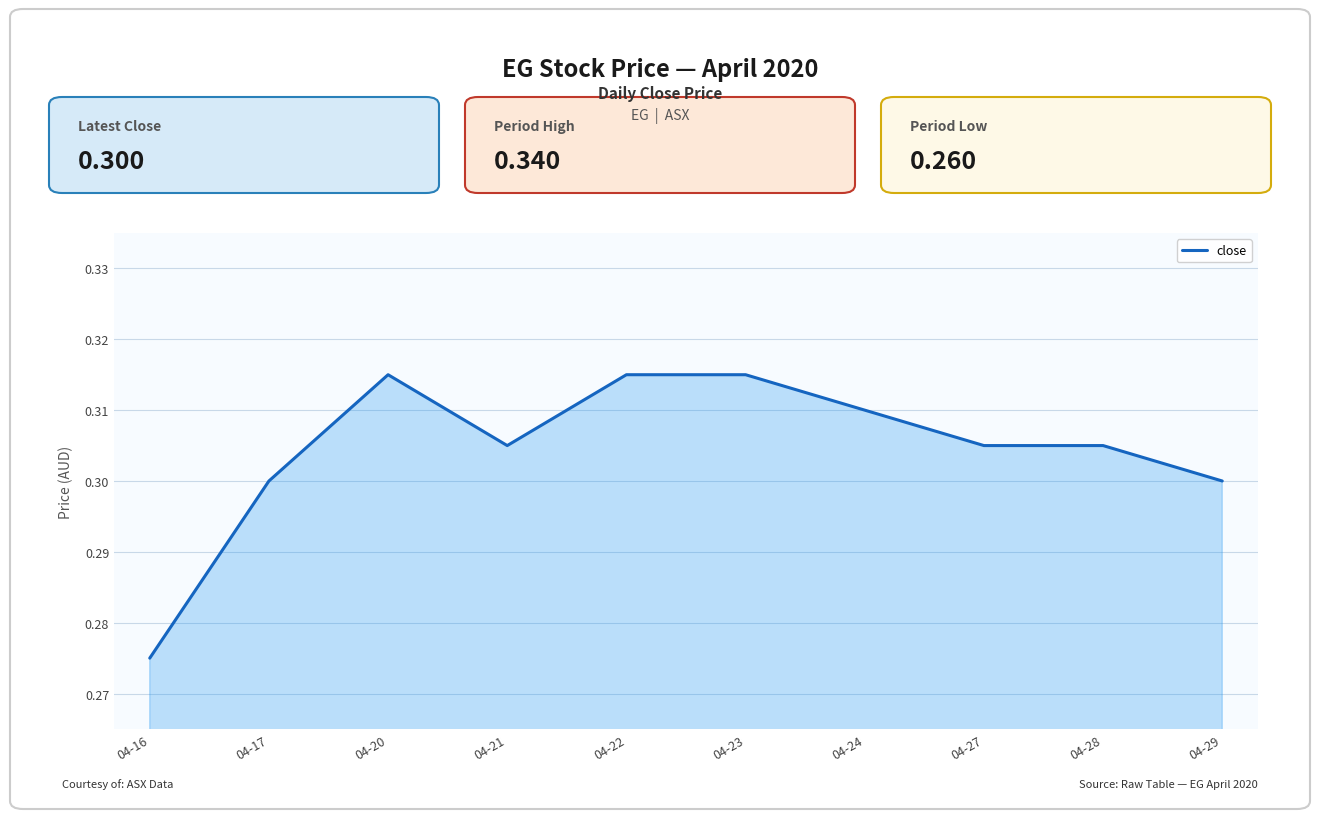

The value at 04-16 is 0.1. True or false?

False